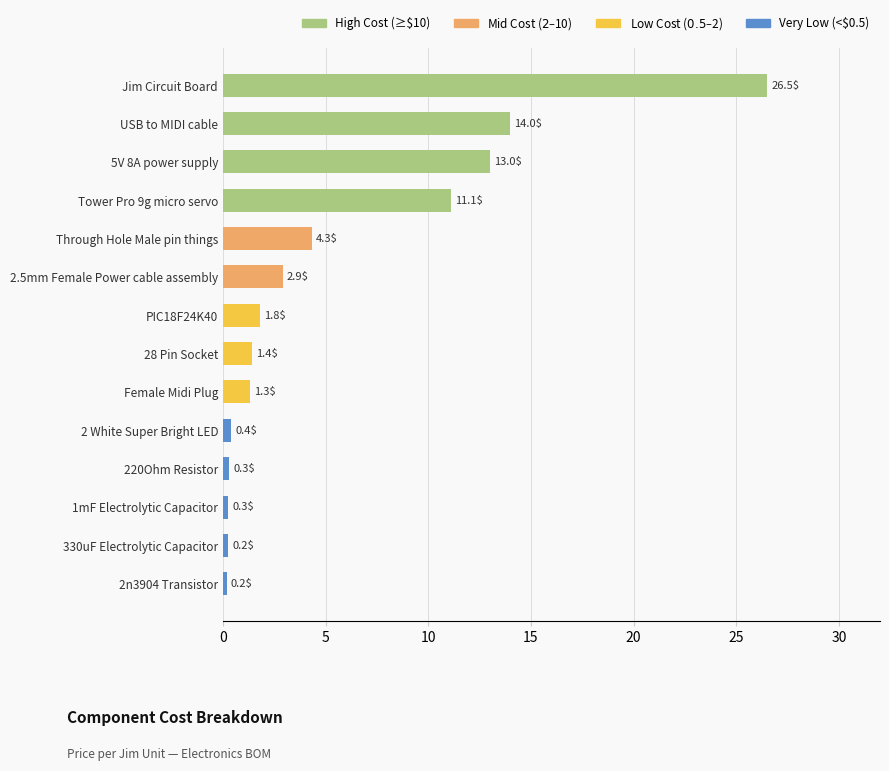

What is the difference between the second highest and second lowest values?

13.8